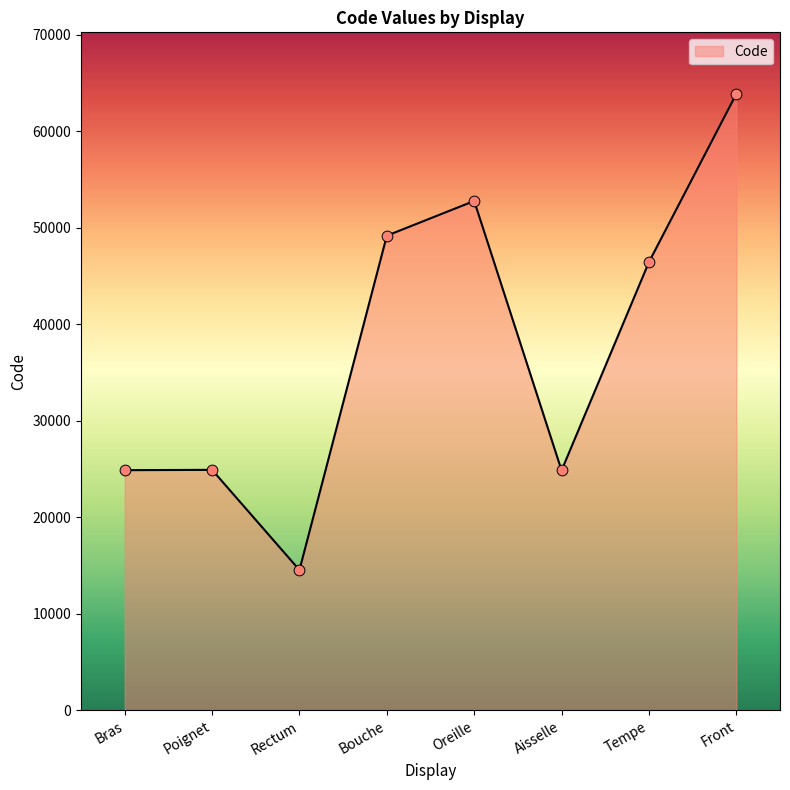

Which has a higher value, Front or Oreille?

Front